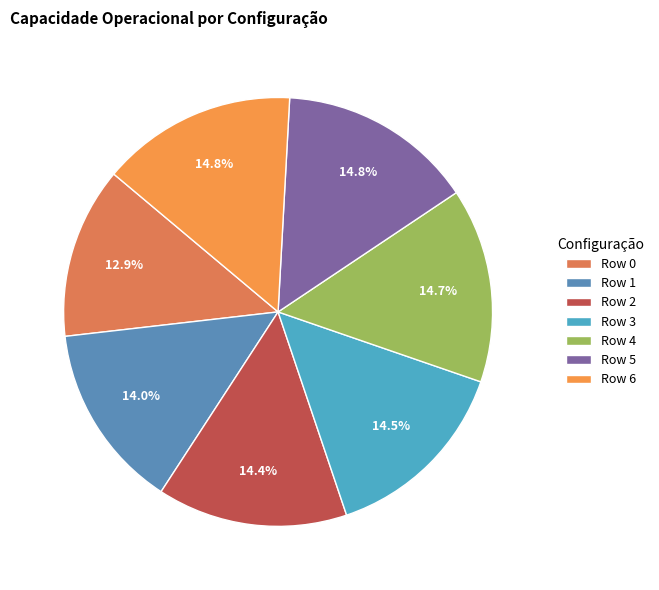

To the nearest percent, what is the difference between the largest and smallest slice percentages?

2%